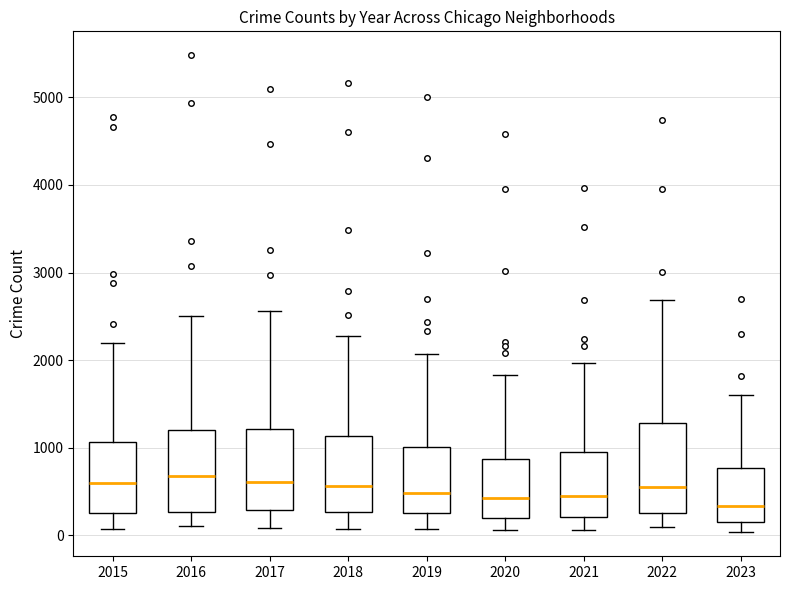

Where is the lower edge of the box at x = 2022 on the y-axis? The values are not printed on the chart, so give them approximately, as read against the axis.

300